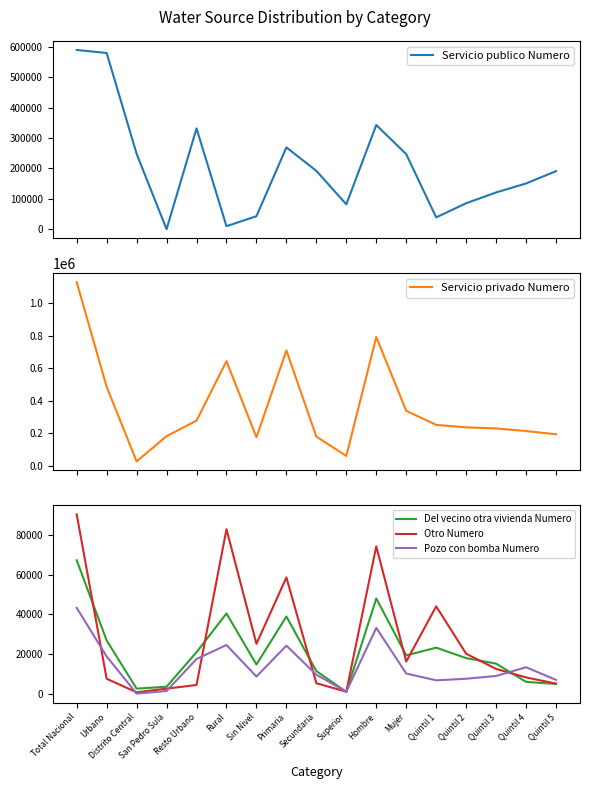

At which category is the sum across all series the highest?

Total Nacional